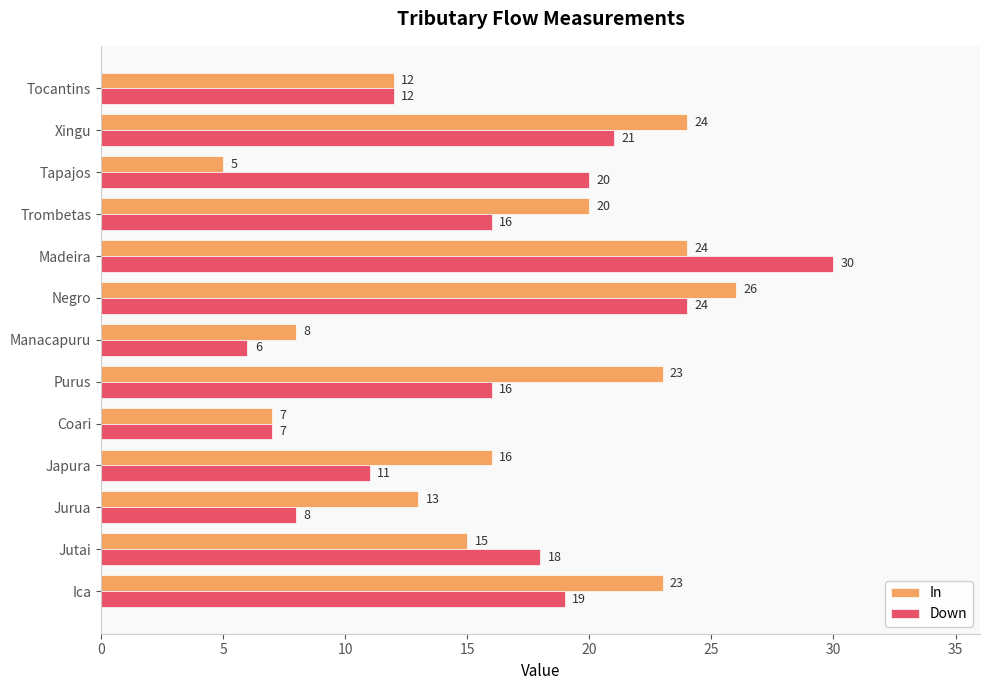

What is the total value across all series at Japura?

27